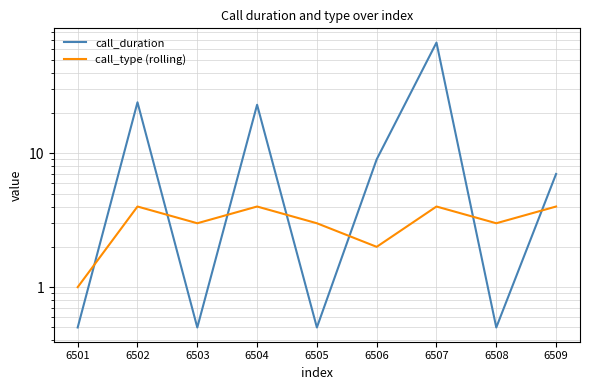

What is the difference between the second highest and second lowest values in the call_duration series?

23.5